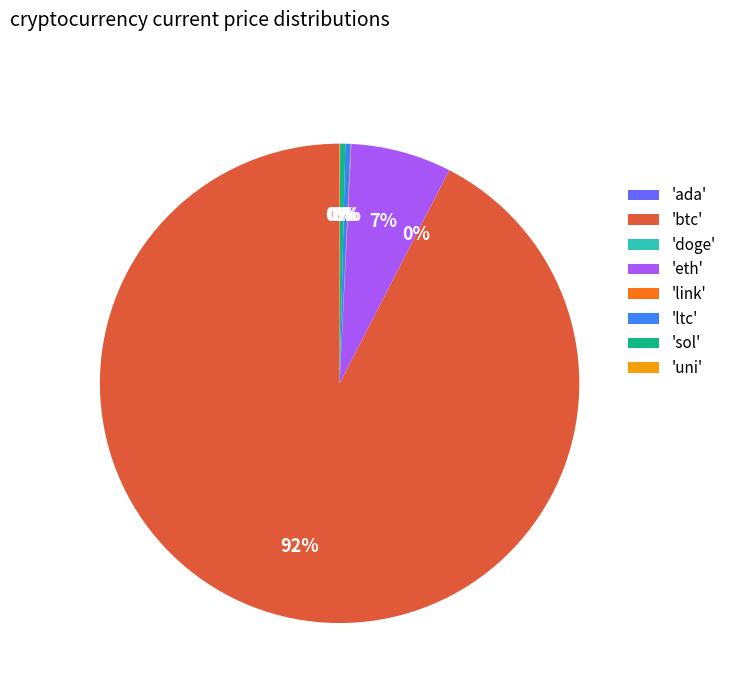

What percentage is the 'eth' slice, to the nearest percent?

7%